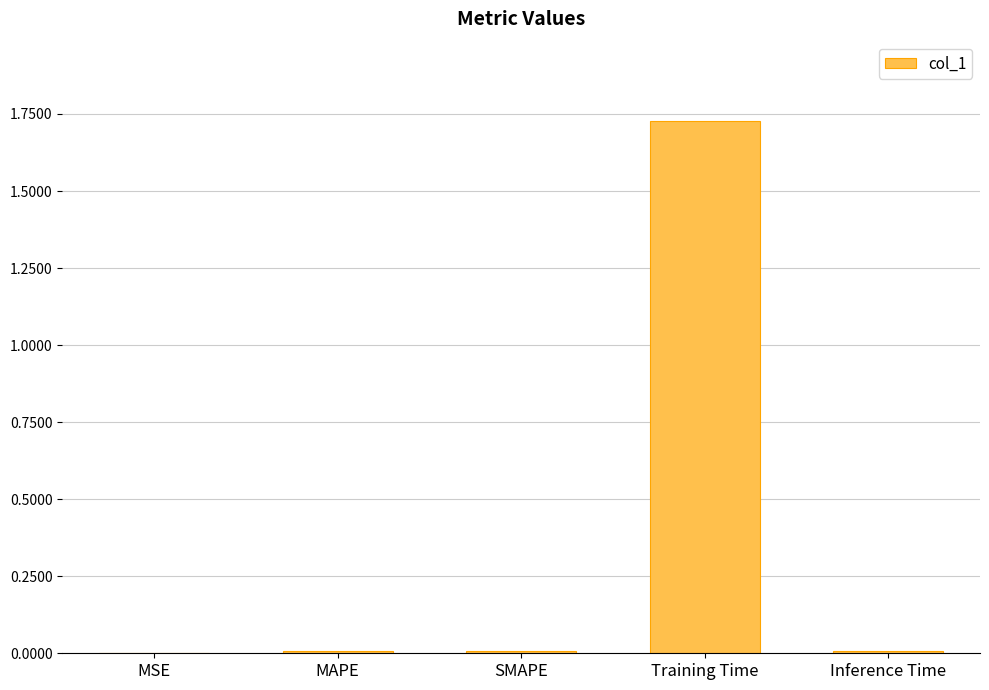

What is the average value?

0.3